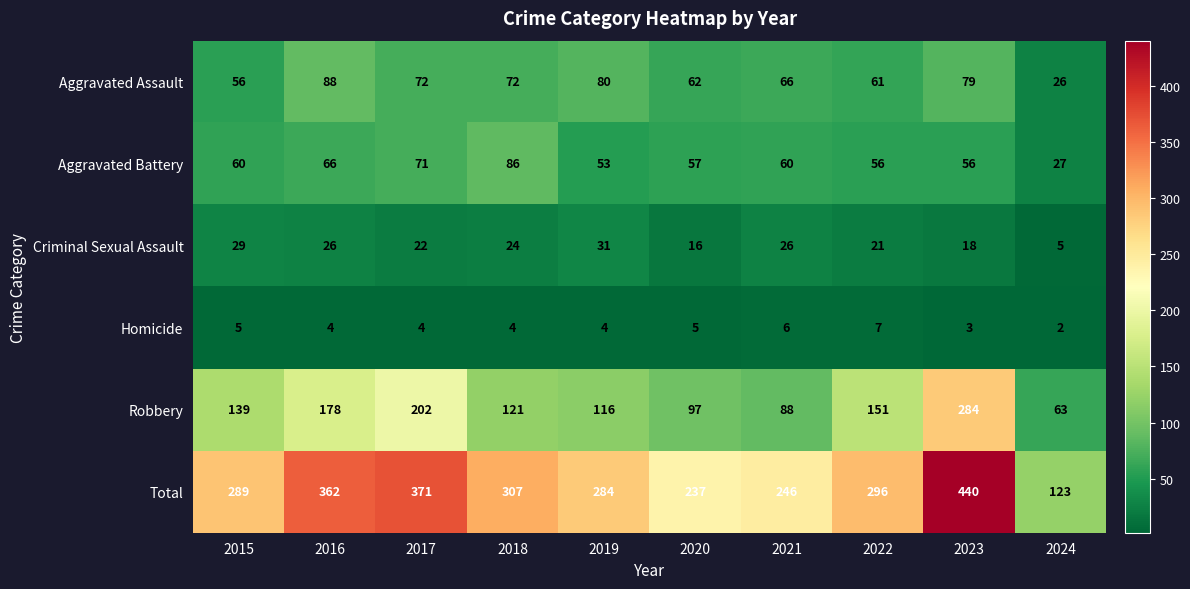

What is the sum of the Homicide values at 2018 and 2024?

6